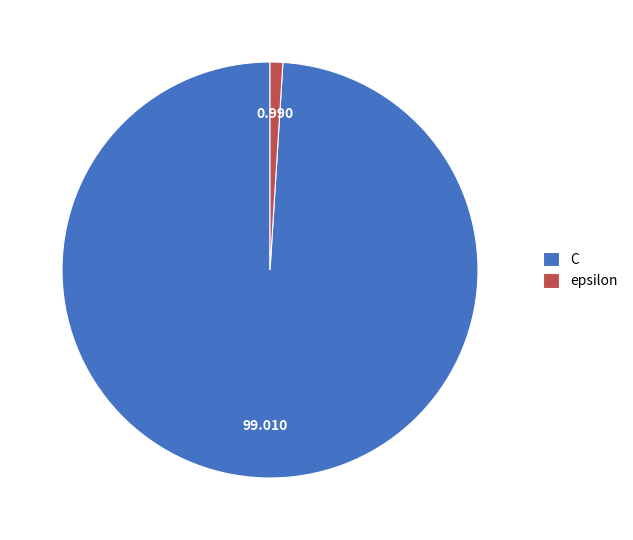

Count the number of slices in the pie.

2